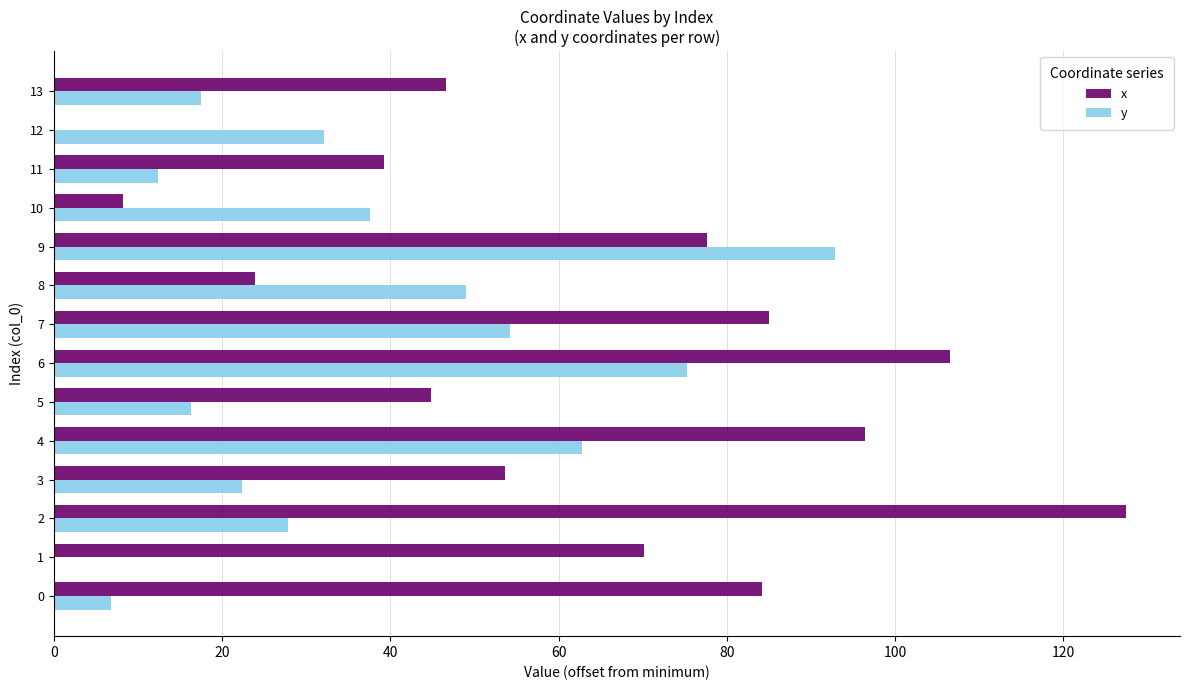

What is the sum of all y values?

507.2